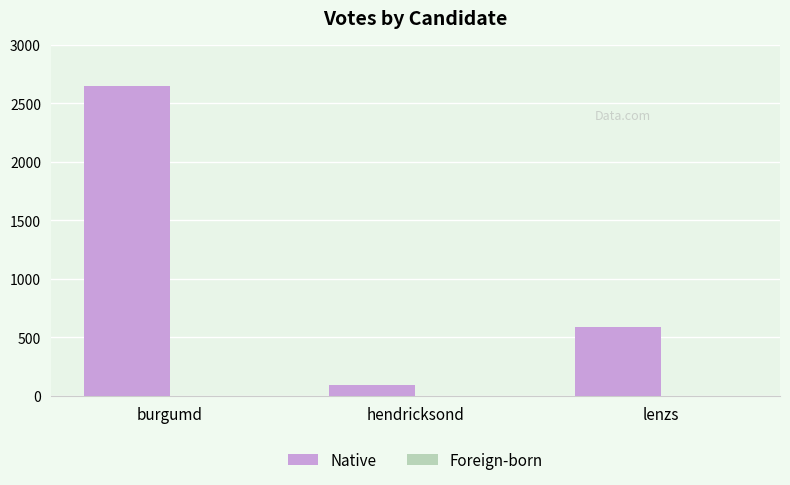

Where is the data nearest to the value 1373?

lenzs